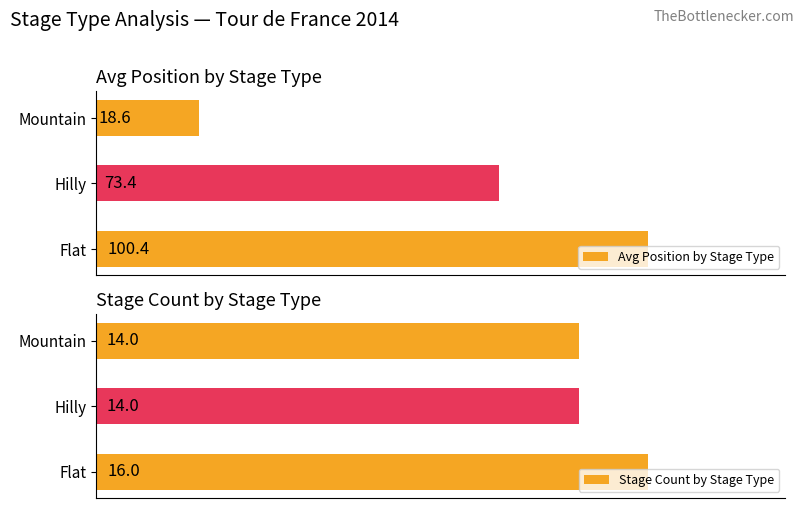

How many groups of bars are there?

3